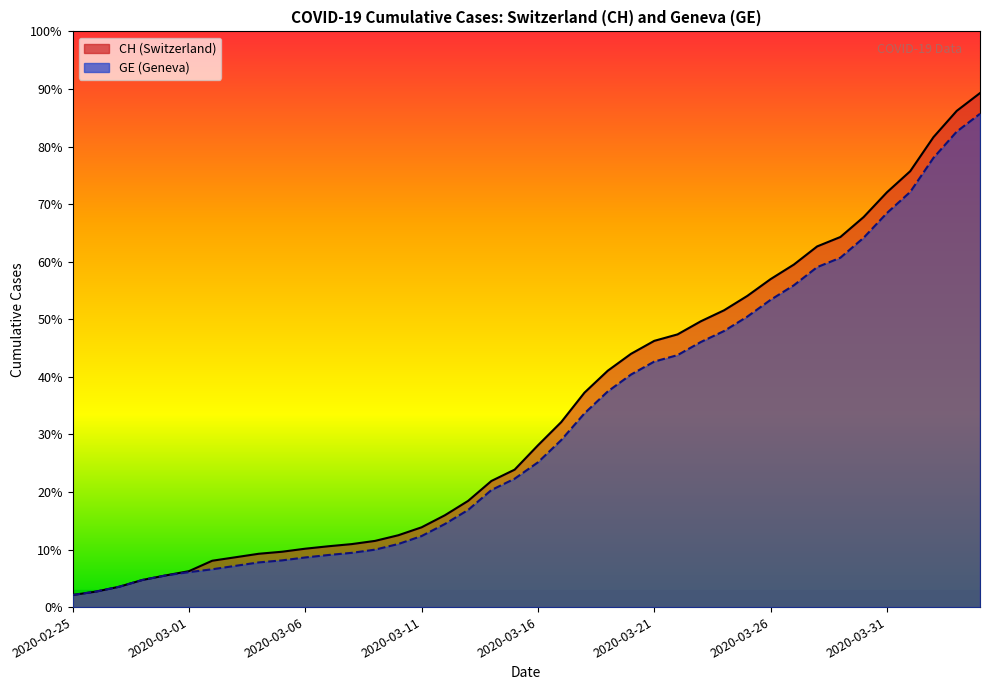

Reading left to right, transcribe all the data shown in this chart.

CH line: 375	479	630	840	981	1113	1436	1544	1652	1715	1809	1885	1952	2051	2226	2472	2845	3291	3908	4259	5012	5731	6644	7323	7847	8249	8449	8855	9196	9642	10162	10613	11175	11467	12086	12852	13505	14561	15375	15926
GE line: 375	479	630	840	981	1083	1171	1278	1384	1447	1538	1614	1681	1780	1955	2201	2574	3010	3627	3978	4485	5174	6002	6681	7205	7607	7807	8213	8554	9000	9520	9971	10533	10825	11444	12210	12863	13919	14733	15284